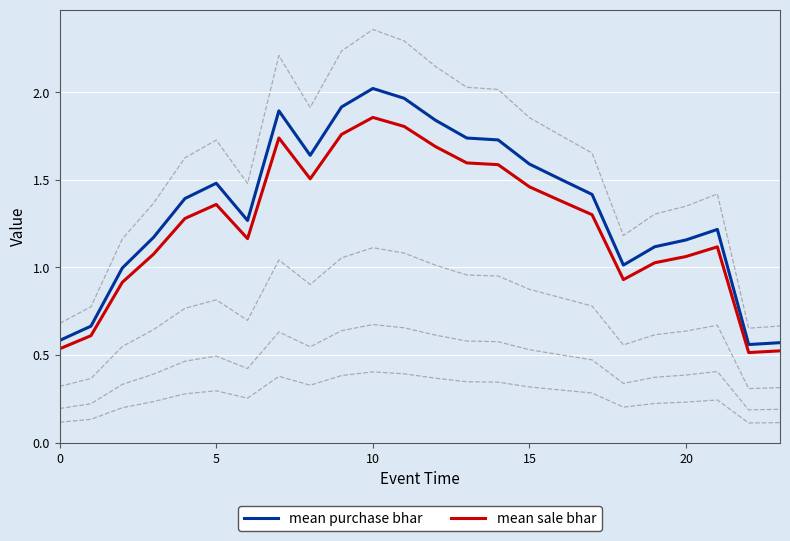

At which label does mean purchase bhar reach its peak?

10